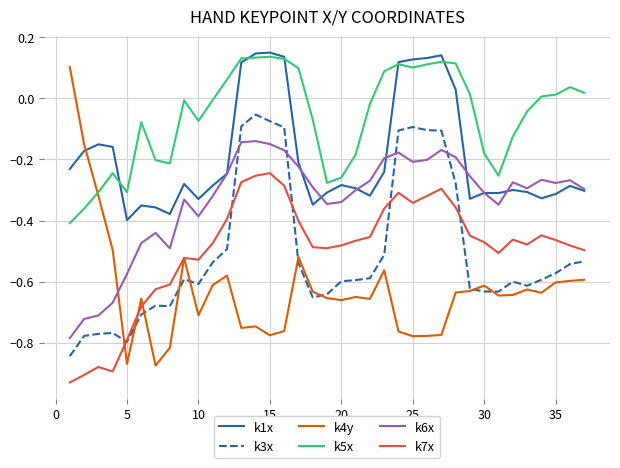

Is this an area chart (filled region under the line)?

No